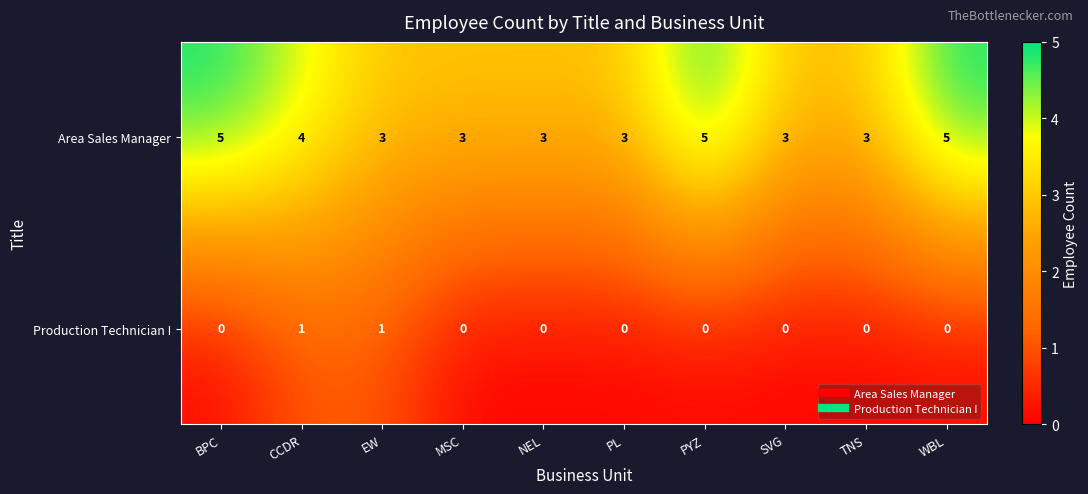

Count the Area Sales Manager values in the range 3 to 5.

10